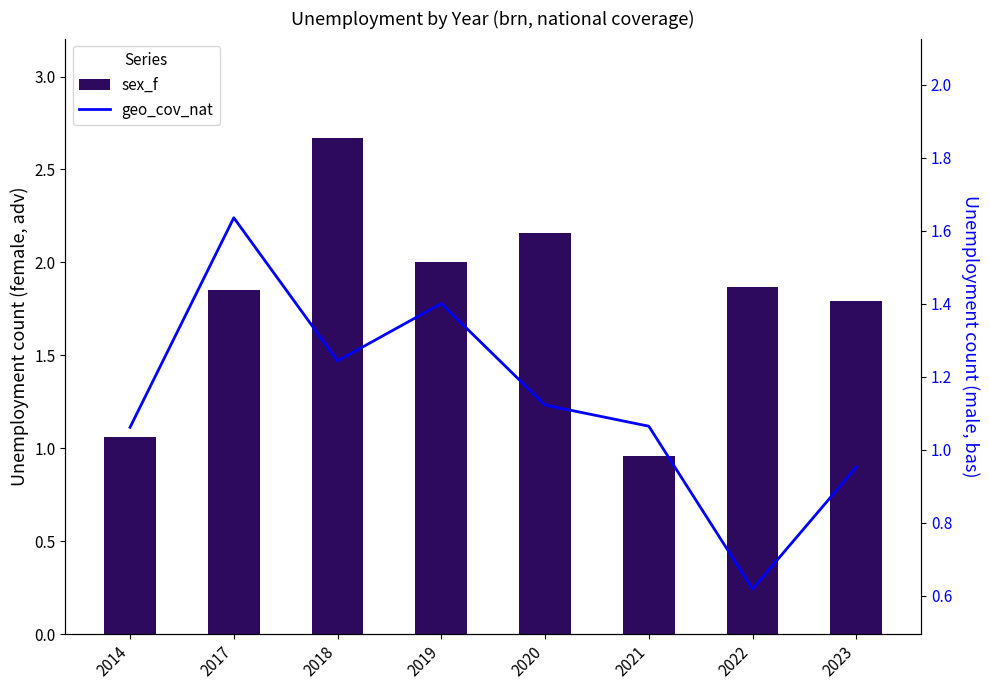

What is the smallest value displayed?

0.6